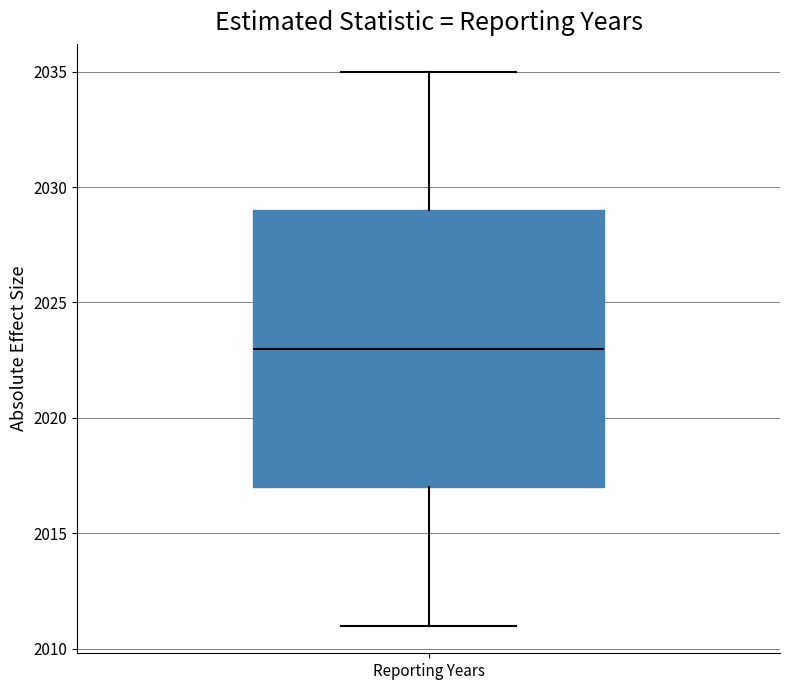

Read this box plot against the y-axis: the position of the median line, the range covered by the box, and the ends of both whiskers. The values are not printed on the chart, so give them approximately, as read against the axis.

median 2023, box 2017 to 2029, whiskers 2011 to 2035